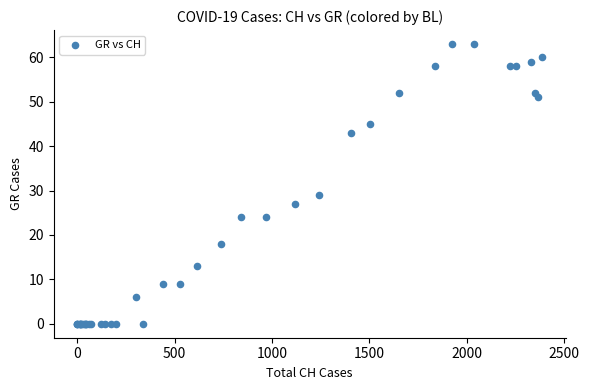

What Y value in the scatter plot is closest to 31?

29